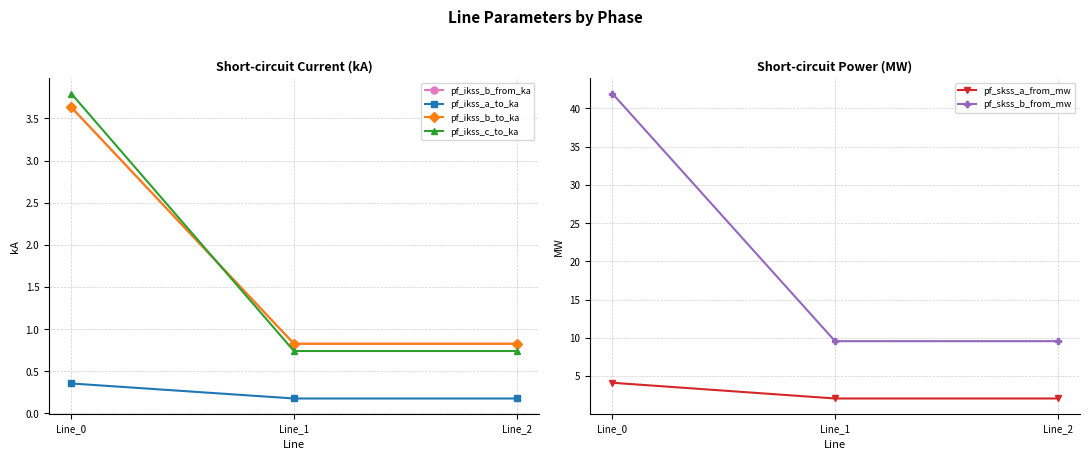

Is it true that pf_ikss_a_to_ka equals 0.2 at Line_2?

True